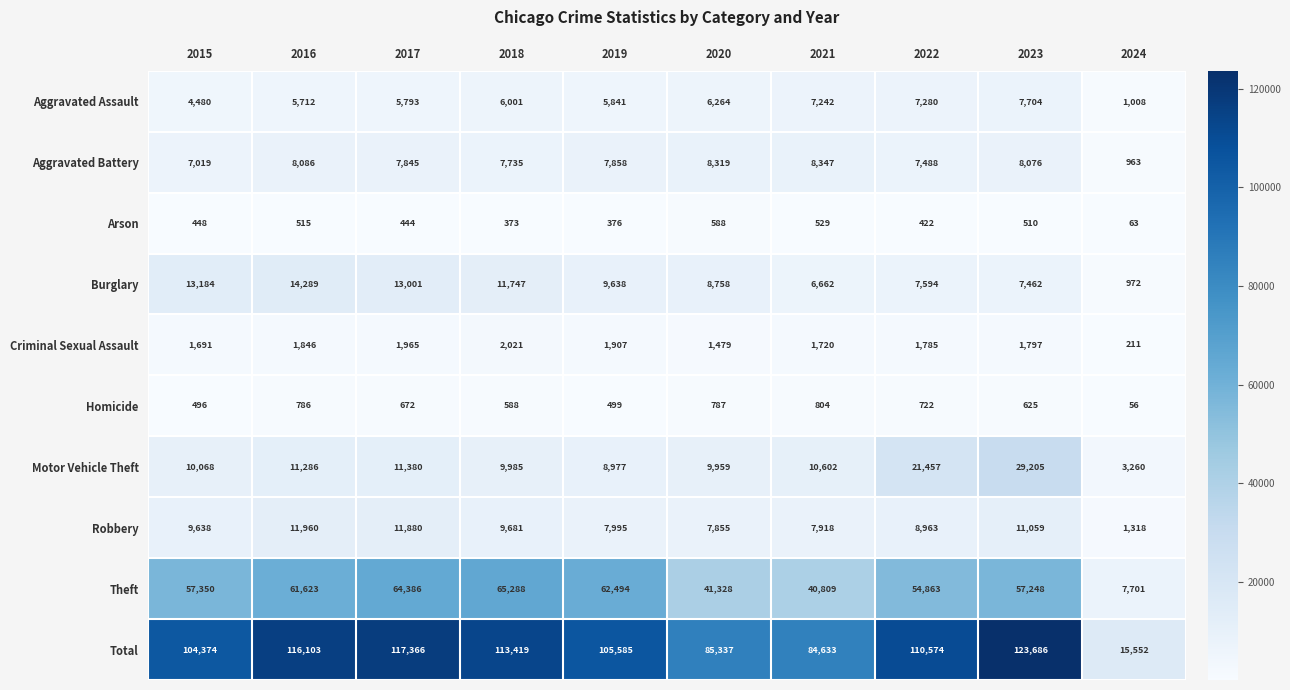

What is the difference between the highest and lowest values at 2024?

15496